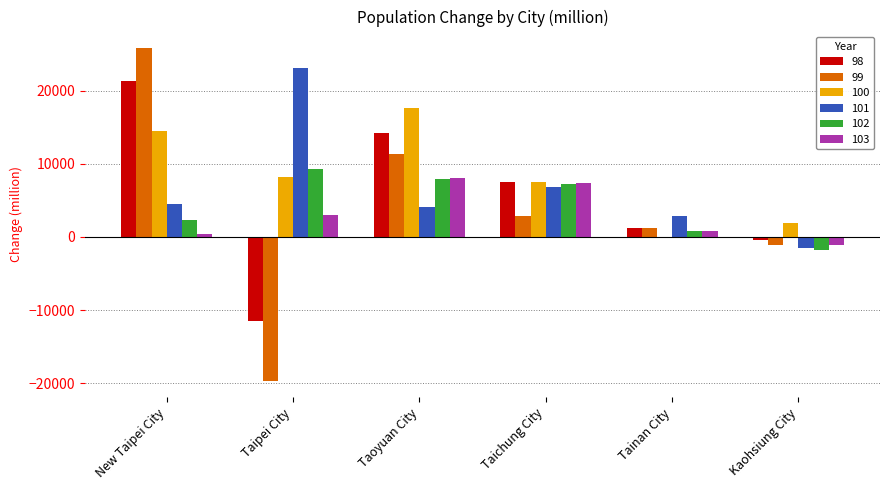

What are all the series names shown in the legend?

98, 99, 100, 101, 102, 103